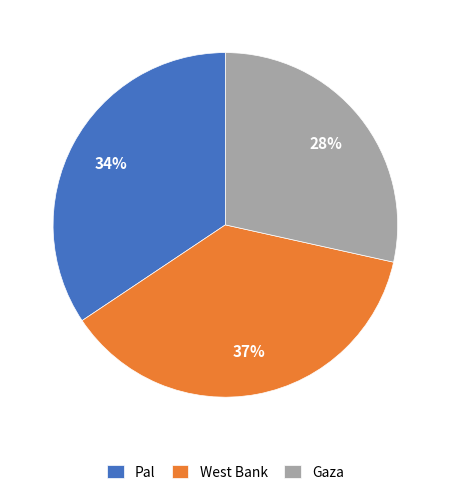

To the nearest percent, what is the combined percentage of Pal and West Bank?

72%